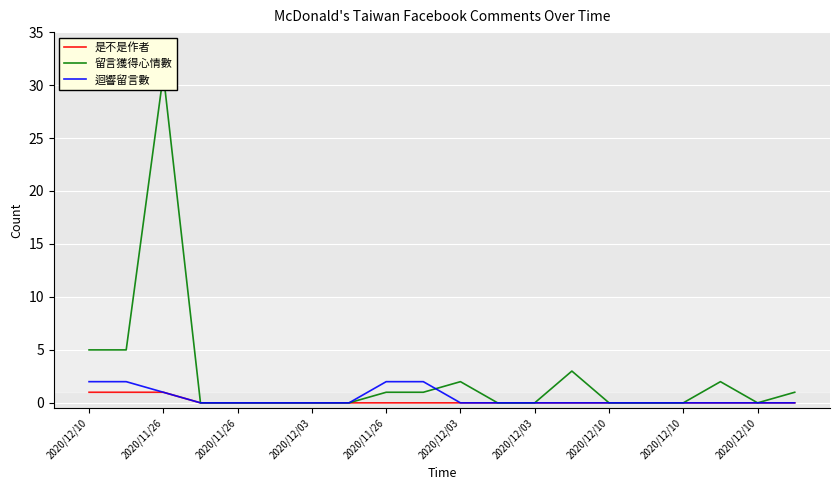

Reading right to left, transcribe all the data shown in this chart.

是不是作者: 0	0	0	0	0	0	0	0	0	0	0	0	0	0	0	0	0	1	1	1
留言獲得心情數: 1	0	2	0	0	0	3	0	0	2	1	1	0	0	0	0	0	31	5	5
迴響留言數: 0	0	0	0	0	0	0	0	0	0	2	2	0	0	0	0	0	1	2	2